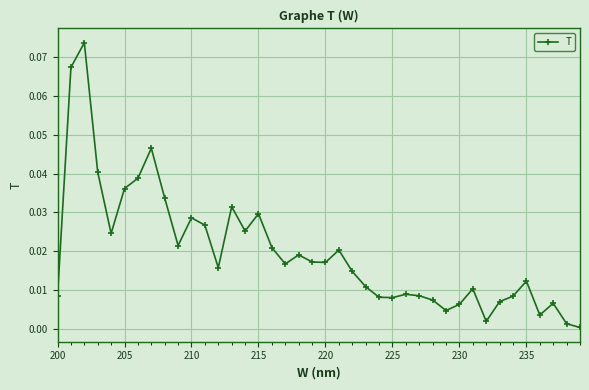

How many interior local valleys (lower than both neighbors) does the data have?

10